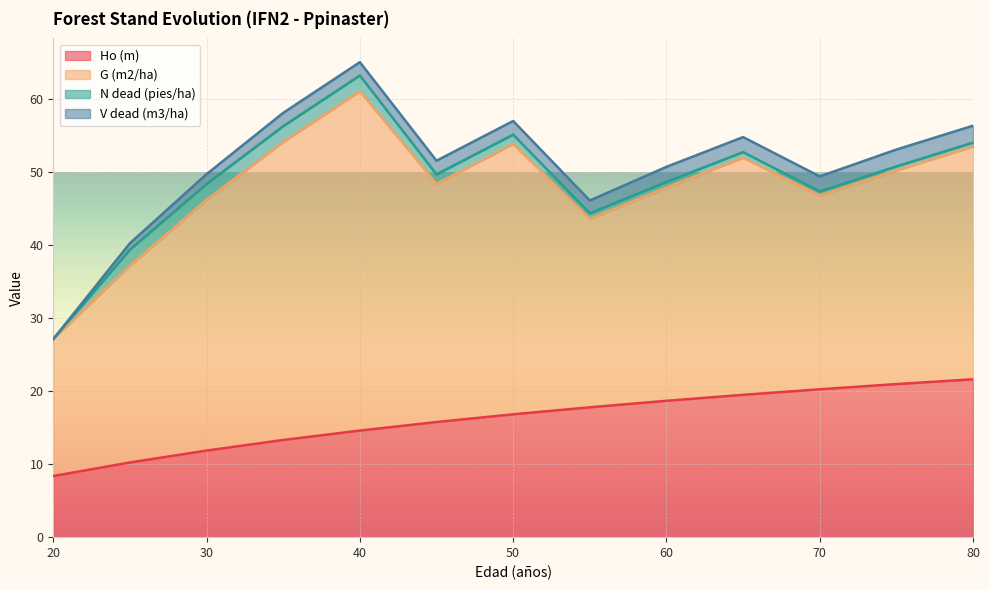

What is the value of the V dead (m3/ha) point at the 4th from the left?

1.8